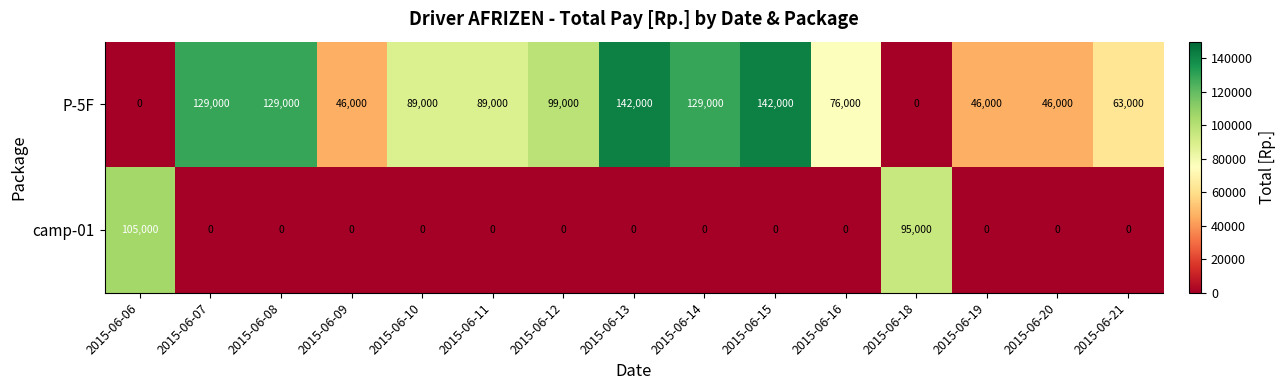

Rank the series at 2015-06-20 from lowest to highest value.

camp-01, P-5F